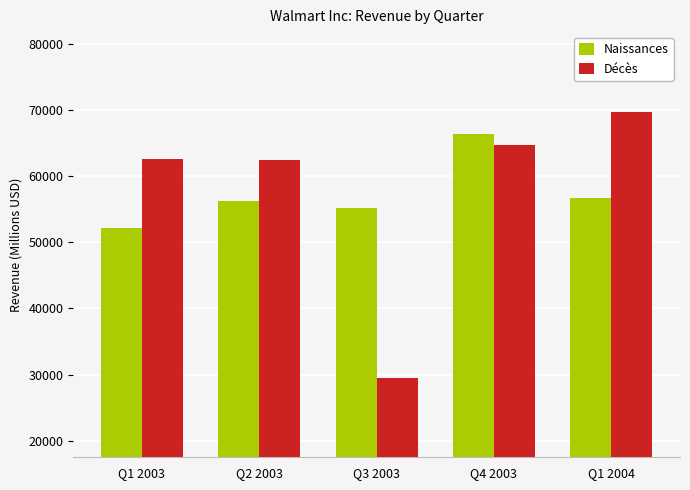

What is the approximate value of Décès at Q2 2003?

62480